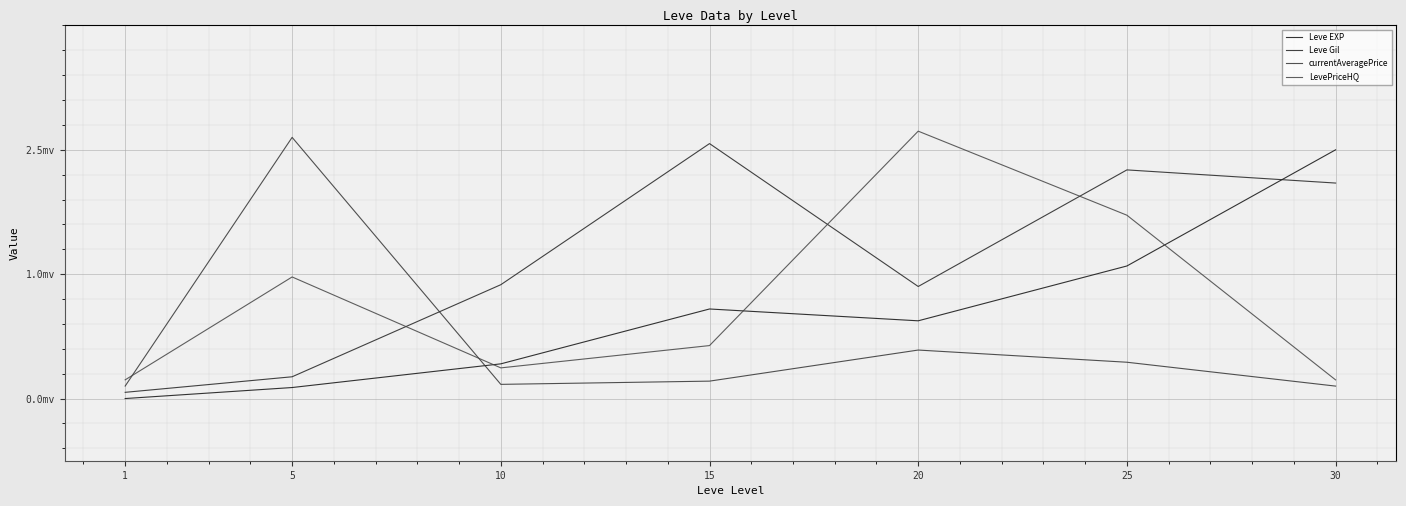

What is the maximum value for currentAveragePrice?

1.1